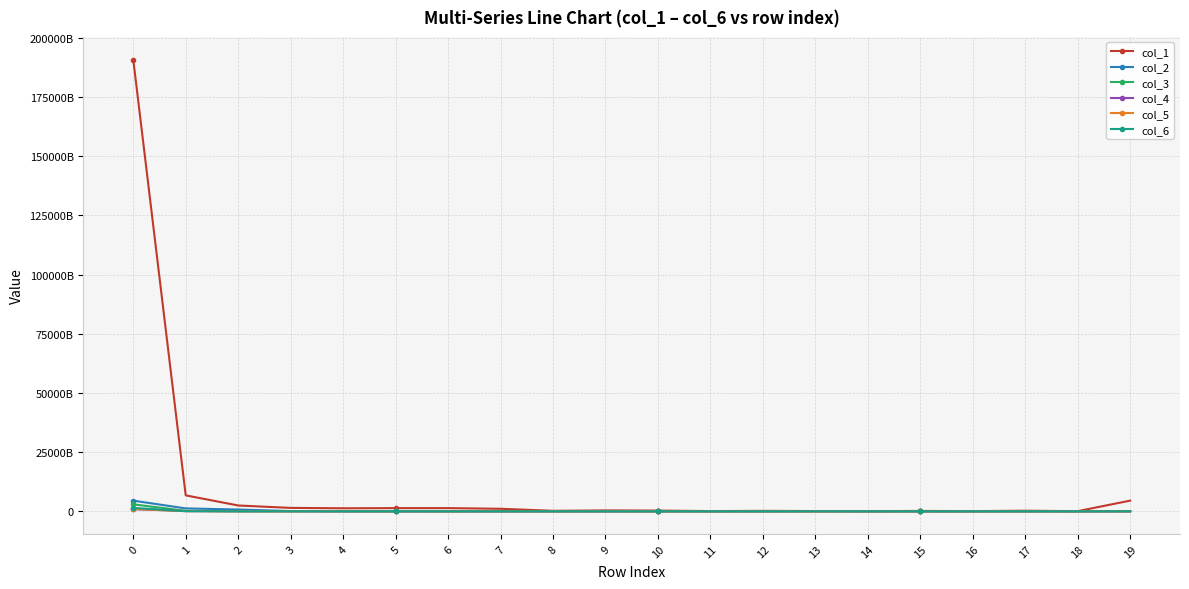

Does the chart have visible grid lines?

Yes